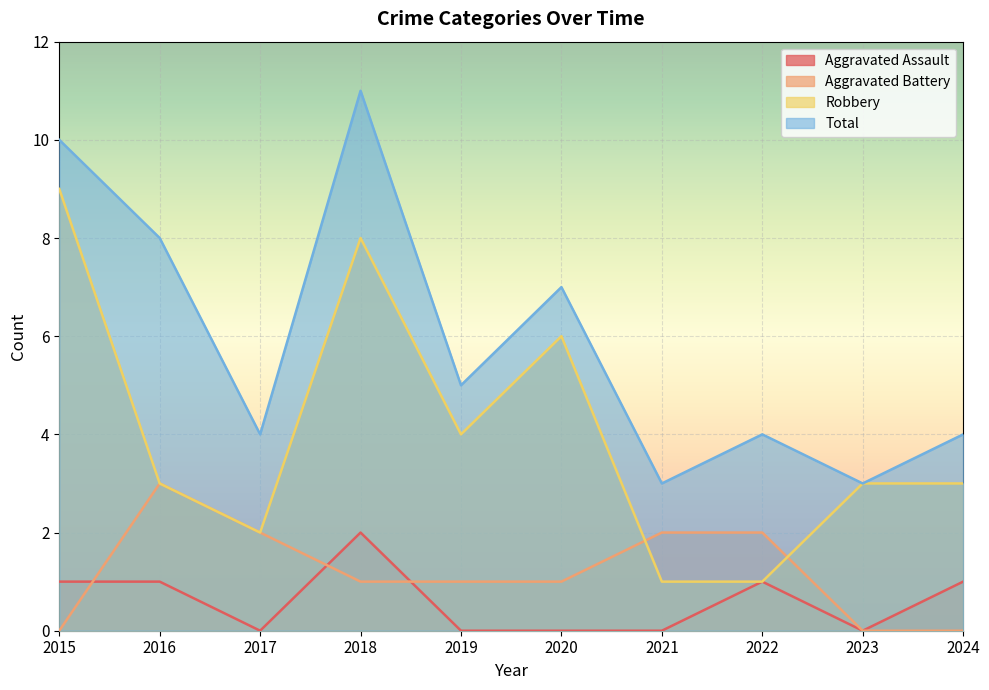

At 2016, list the series in order from largest to smallest.

Total, Aggravated Battery, Robbery, Aggravated Assault